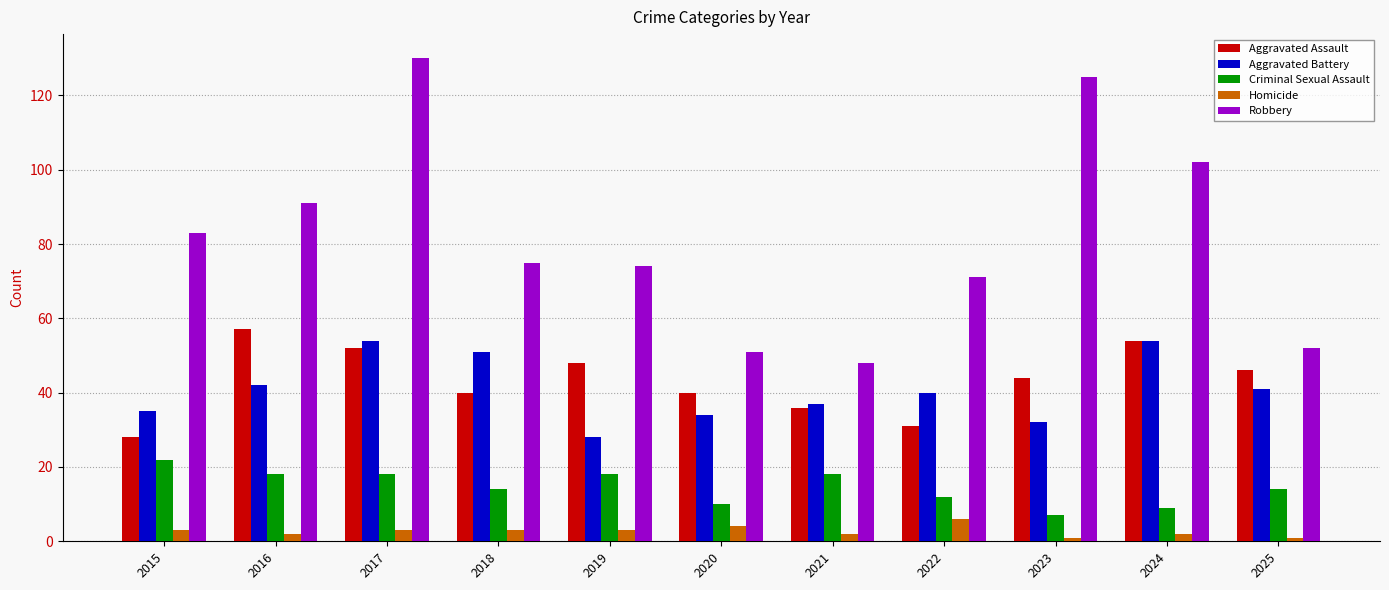

Between 2015 and 2024, which series saw the biggest shift?

Aggravated Assault